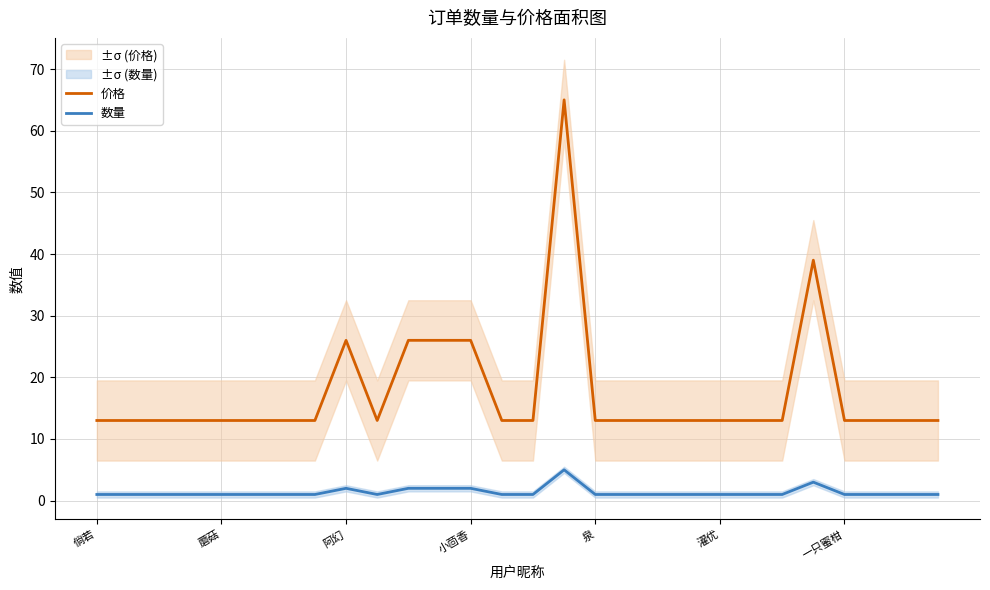

Rank the series by their maximum value, from lowest to highest.

数量, 价格